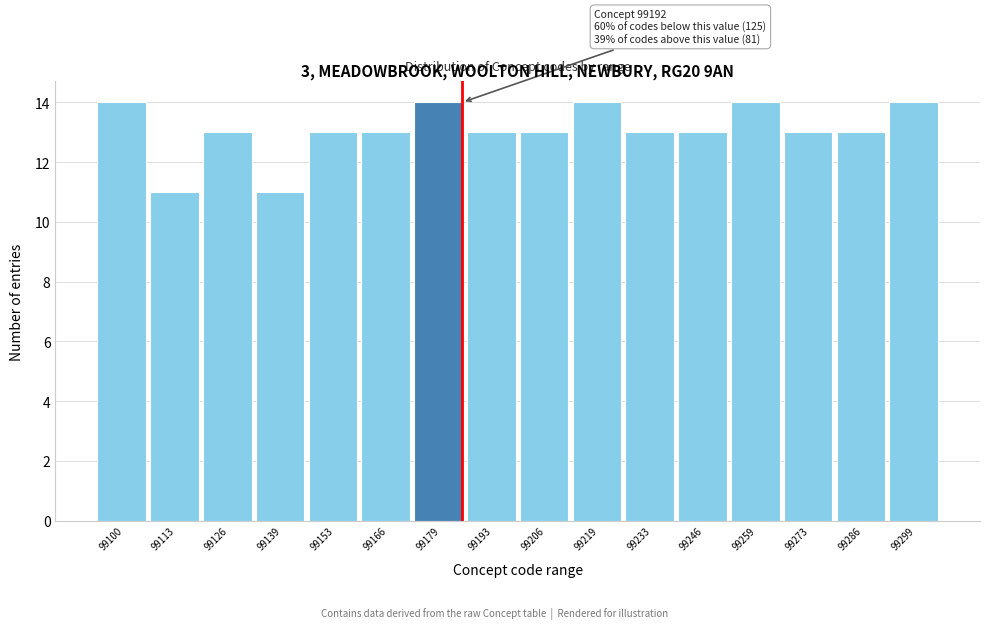

Reading right to left, list all the values displayed in this chart.

99299=14	99286=13	99273=13	99259=14	99246=13	99233=13	99219=14	99206=13	99193=13	99179=14	99166=13	99153=13	99139=11	99126=13	99113=11	99100=14